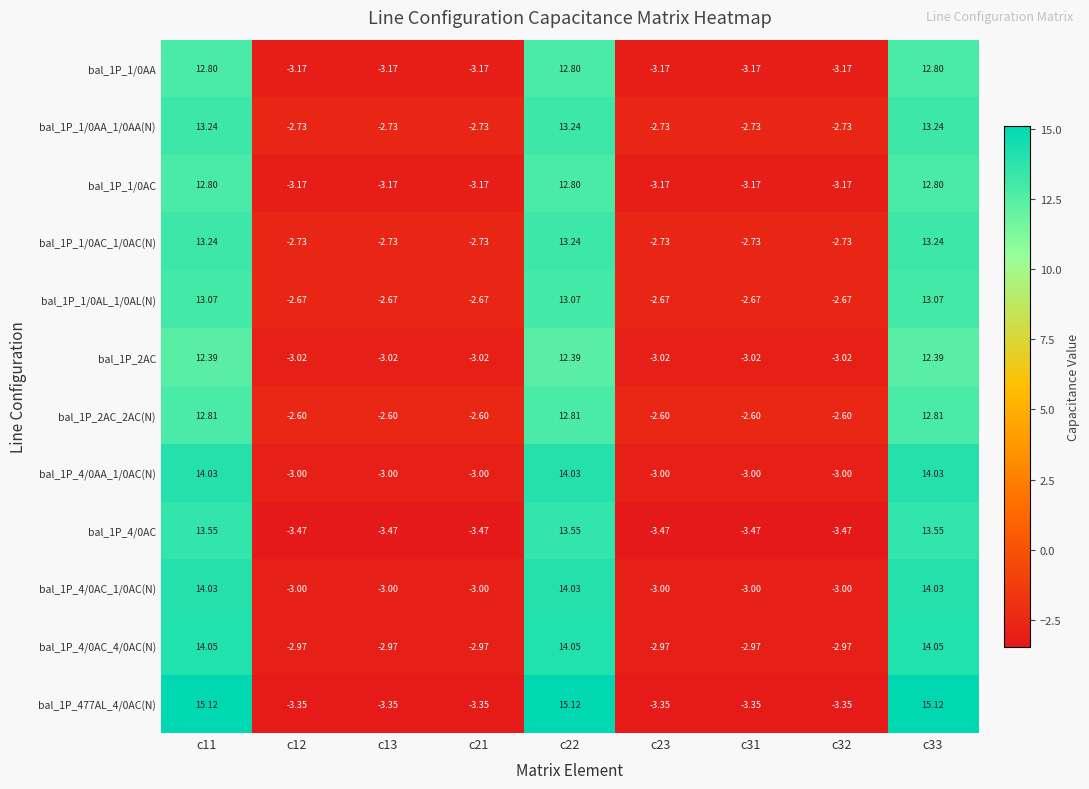

Is the value of bal_1P_4/0AC_4/0AC(N) at c21 greater than the value of bal_1P_2AC_2AC(N) at c23?

No